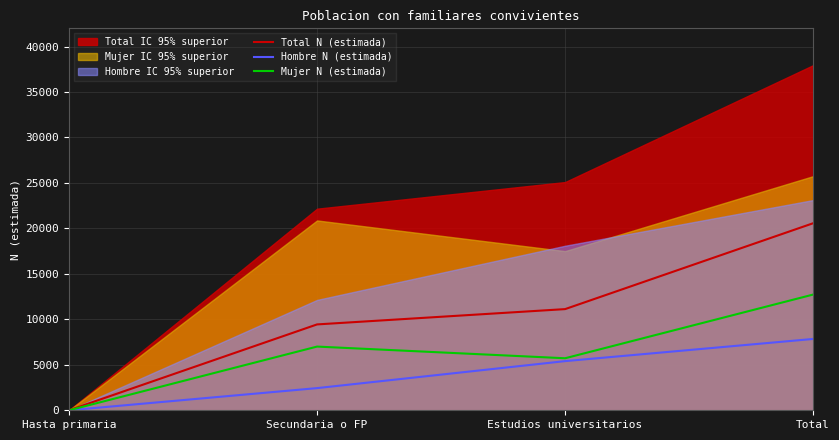

At which label does Hombre N (estimada) reach its minimum?

Hasta primaria